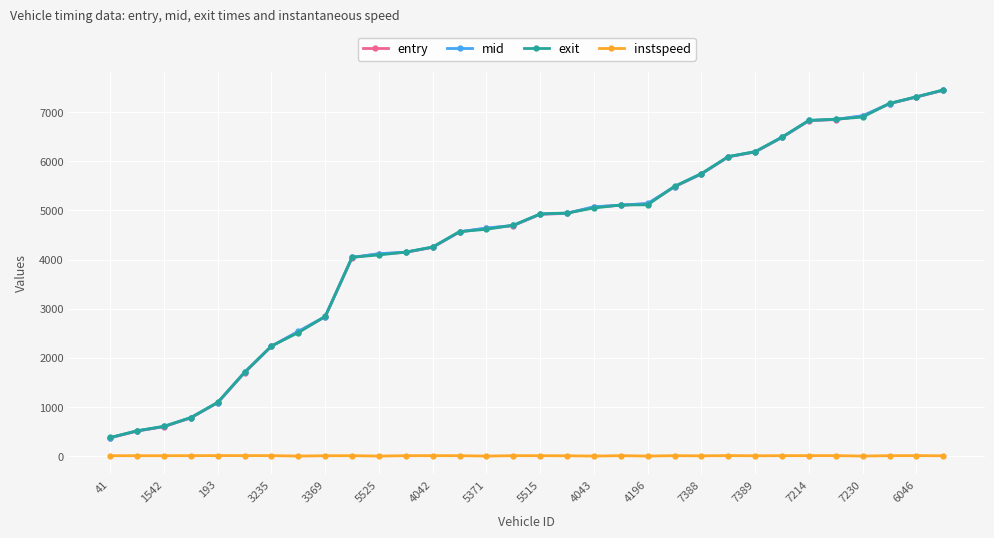

True or false: entry and instspeed cross at least once.

False